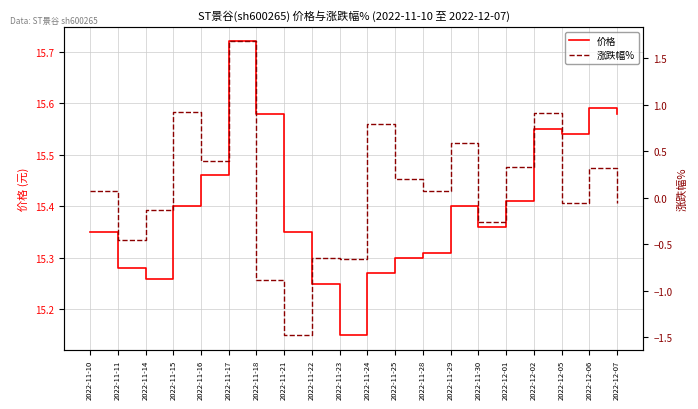

Is it true that 涨跌幅% equals 0.9 at 2022-12-02?

True